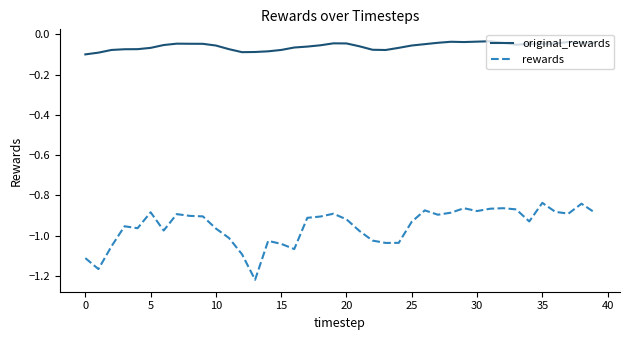

Which series has the largest range (max minus min)?

rewards